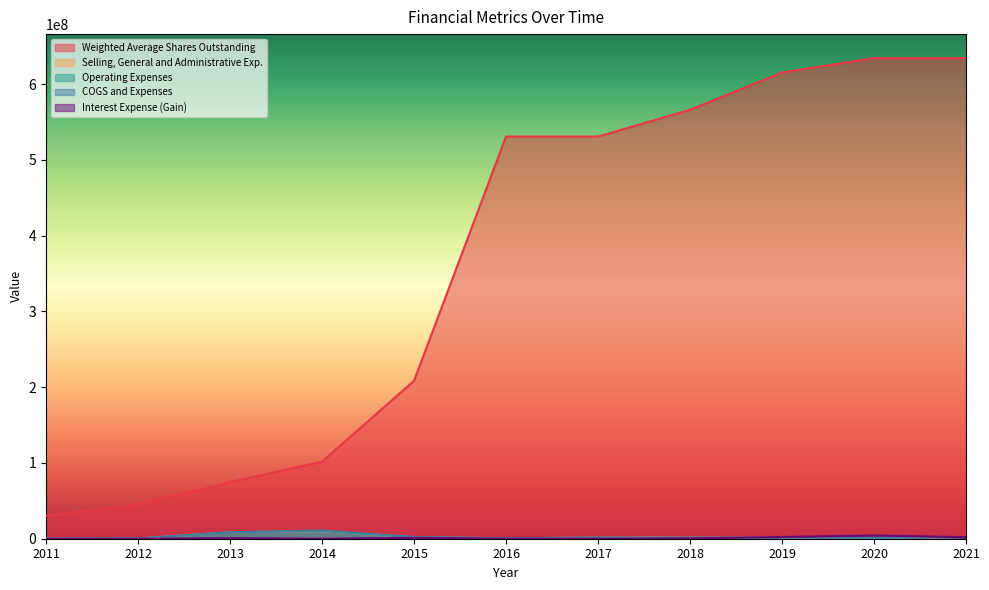

Does the chart display data point markers on the line(s)?

No